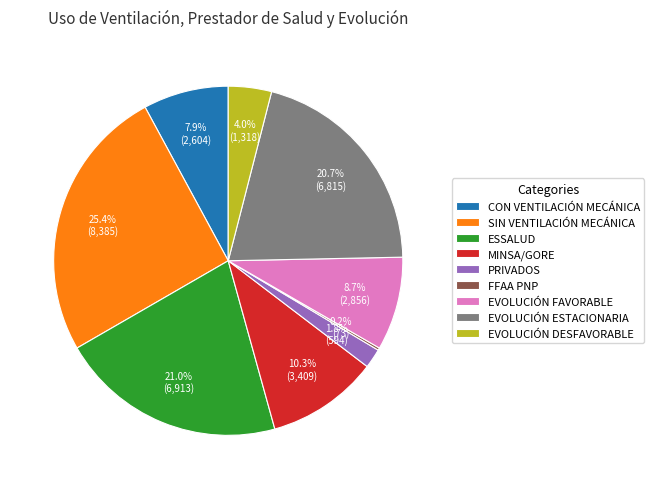

Which has a higher value, EVOLUCIÓN FAVORABLE or EVOLUCIÓN ESTACIONARIA?

EVOLUCIÓN ESTACIONARIA